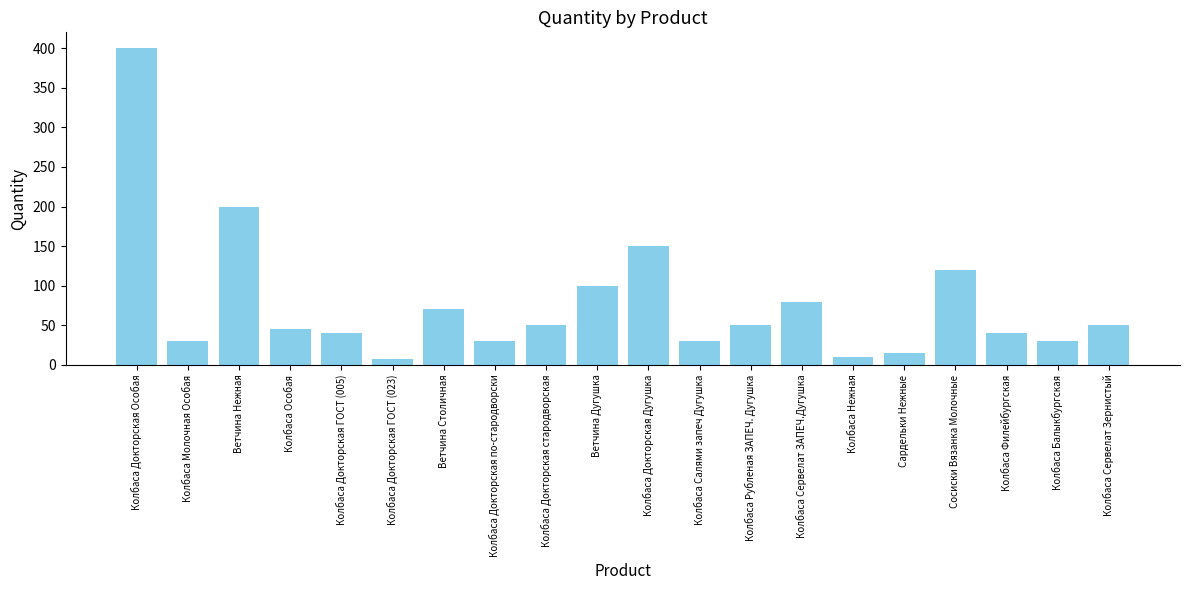

Between Колбаса Докторская ГОСТ (023) and Ветчина Нежная, which is larger?

Ветчина Нежная